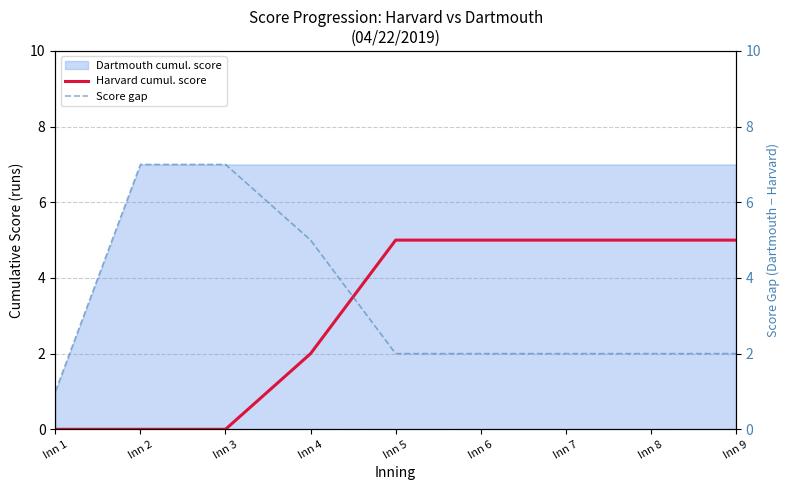

True or false: Score gap and Harvard cumul. score cross at least once.

True